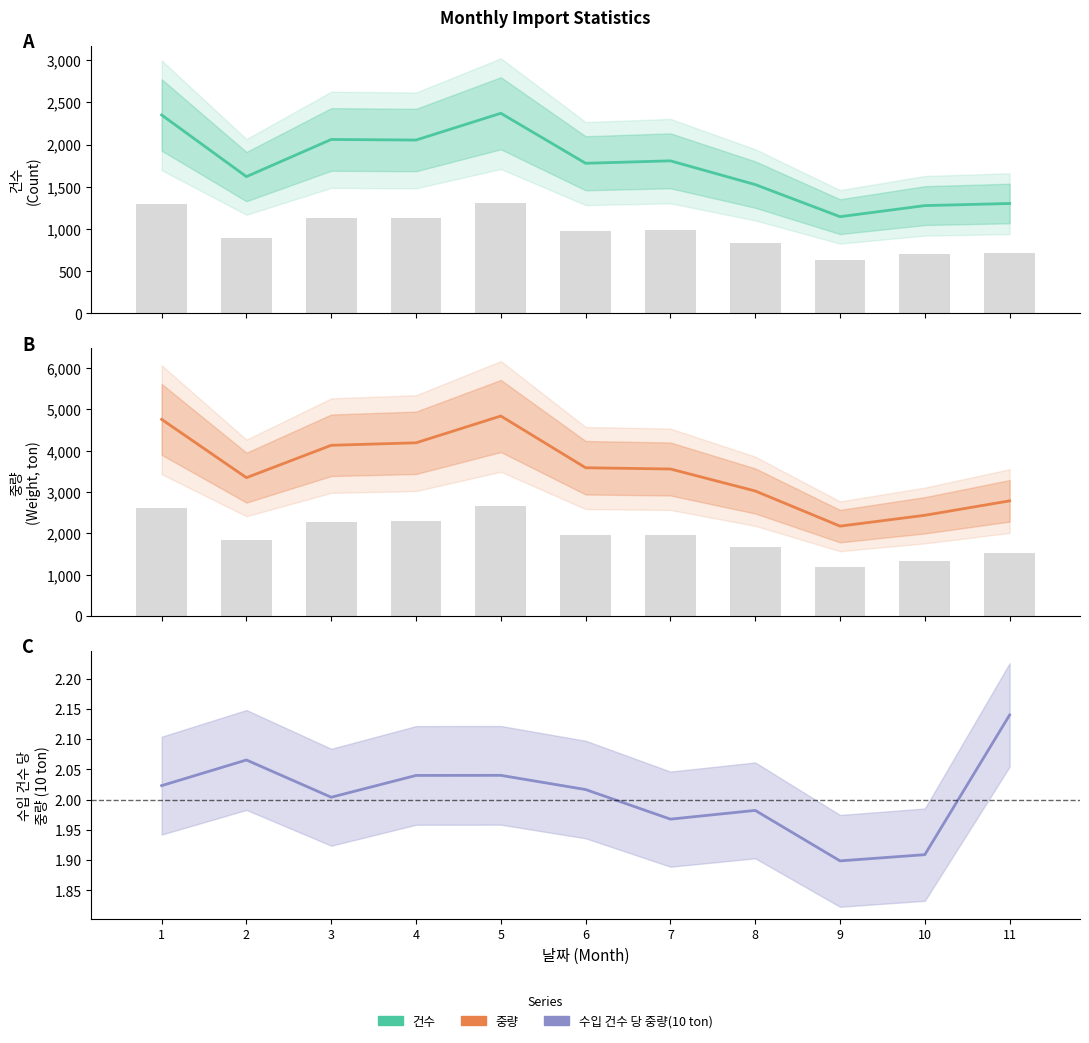

List the series in order of their overall mean, lowest first.

수입 건수 당 중량(10 ton), 건수, 중량